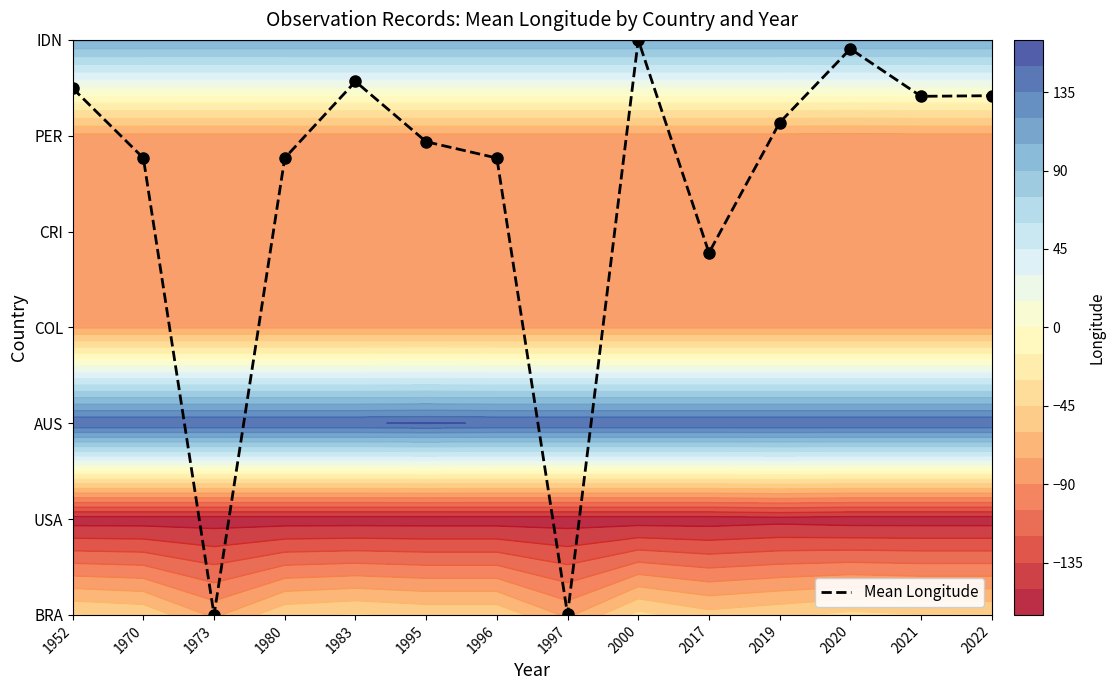

What is the change in value from 1995 to 2000?

+1.1